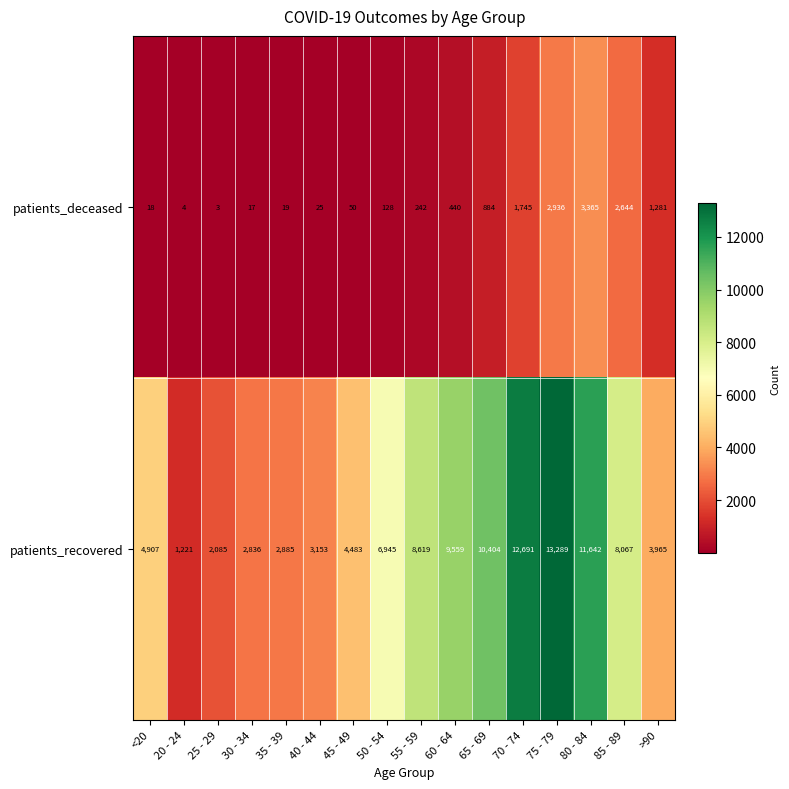

What is the difference between the highest and lowest values at 55 - 59?

8377